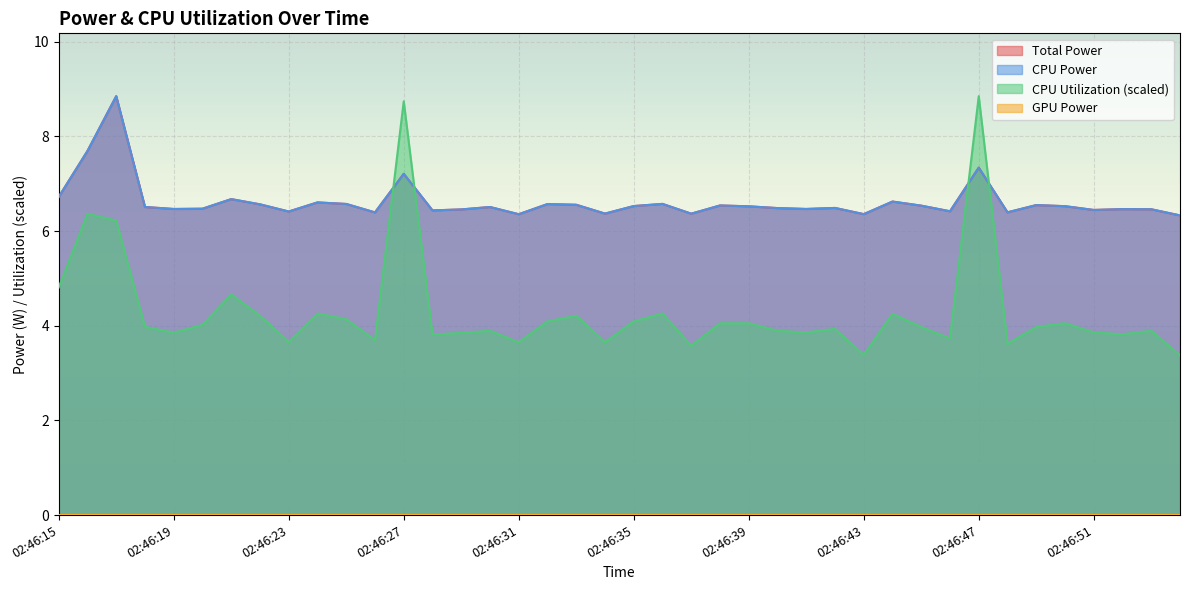

Which series has the largest range (max minus min)?

CPU Utilization